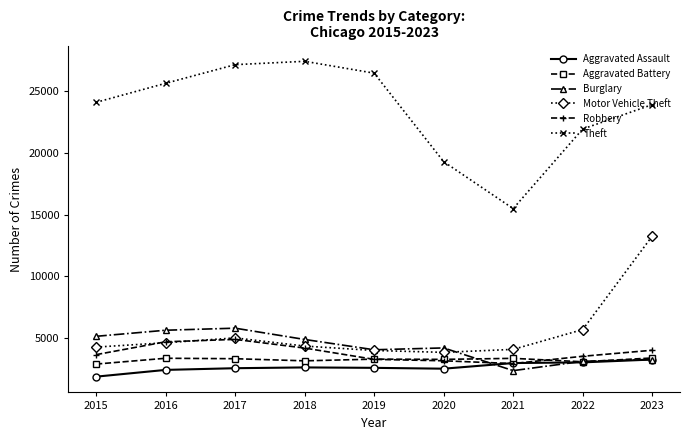

The Aggravated Battery series shows 3187 at 2018. True or false?

True